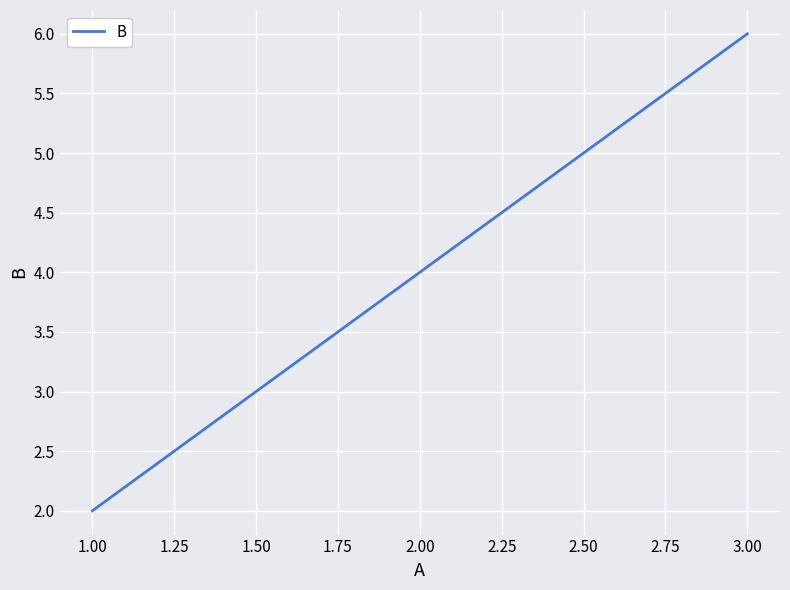

Reading left to right, list all the values displayed in this chart.

2	4	6